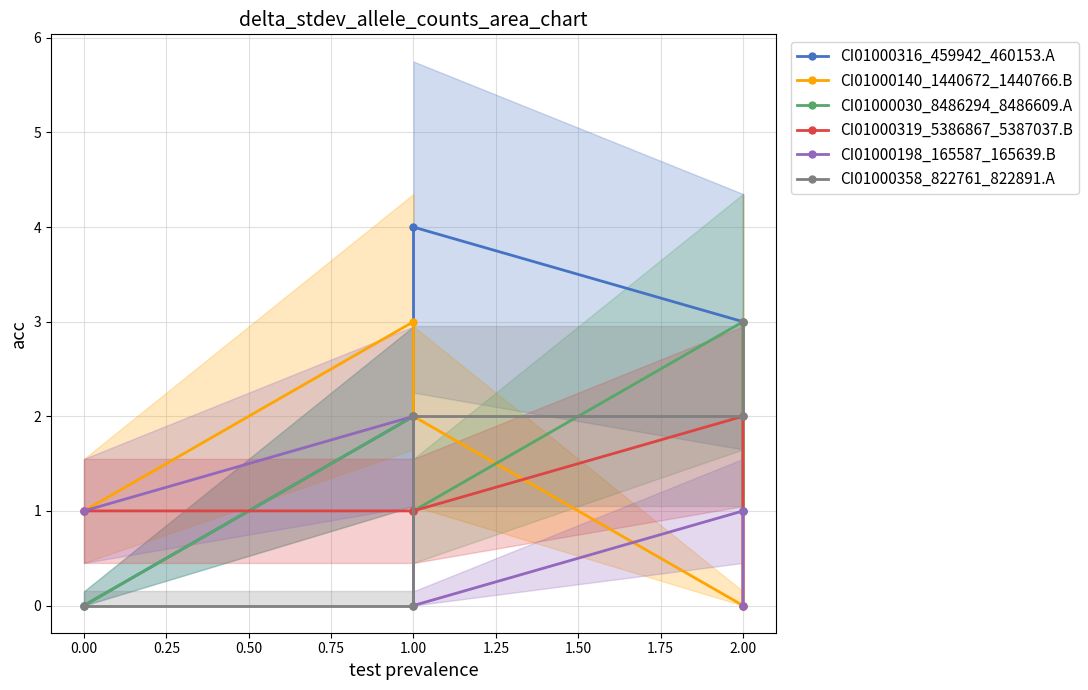

What are all the series names shown in the legend?

CI01000316_459942_460153.A, CI01000140_1440672_1440766.B, CI01000030_8486294_8486609.A, CI01000319_5386867_5387037.B, CI01000198_165587_165639.B, CI01000358_822761_822891.A